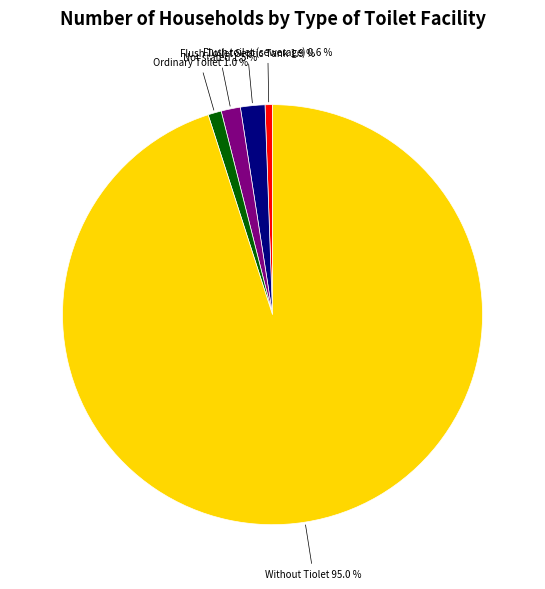

Is there any slice that represents more than half of the pie?

Yes